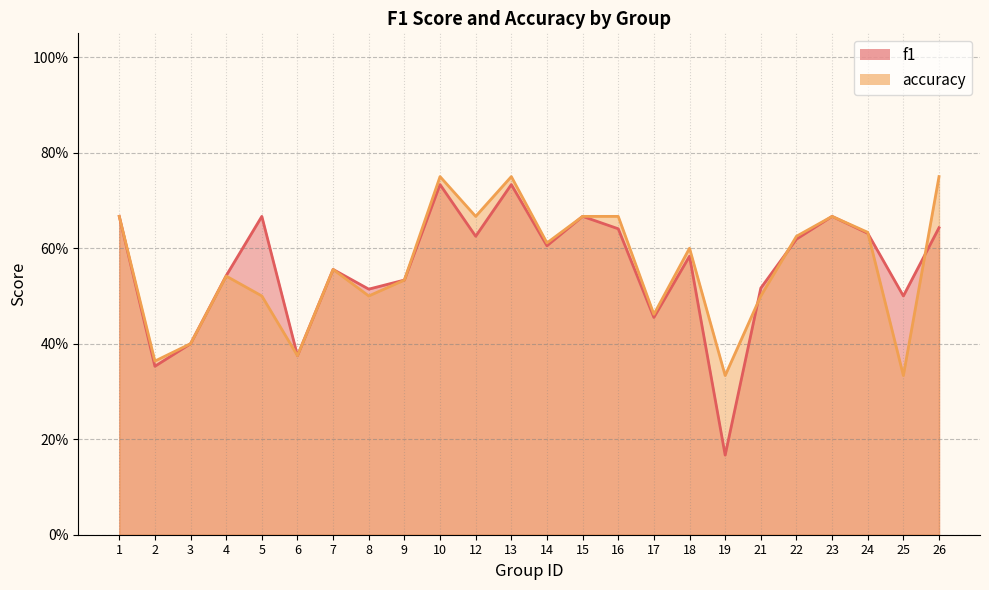

Does the chart have visible grid lines?

Yes